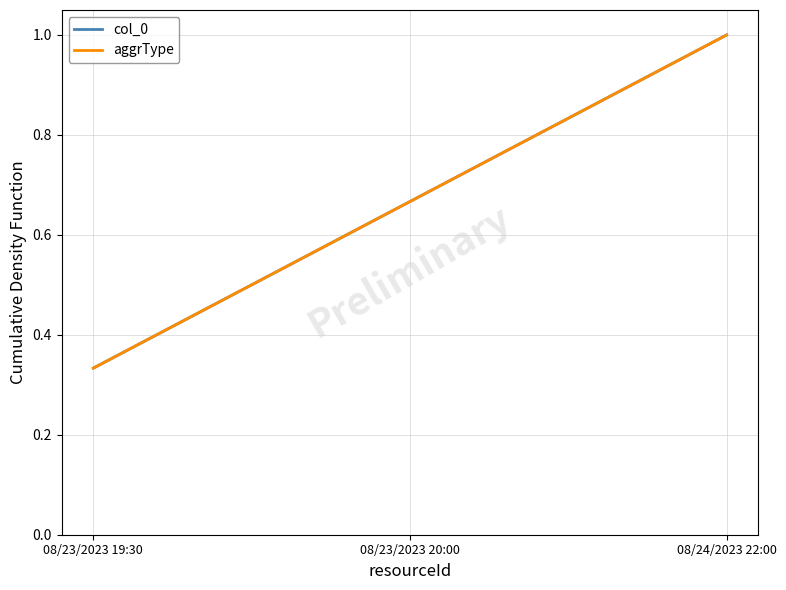

Reading right to left, what are all the values shown in this chart?

col_0: 08/24/2023 22:00=1.0	08/23/2023 20:00=0.7	08/23/2023 19:30=0.3
aggrType: 08/24/2023 22:00=1.0	08/23/2023 20:00=0.7	08/23/2023 19:30=0.3